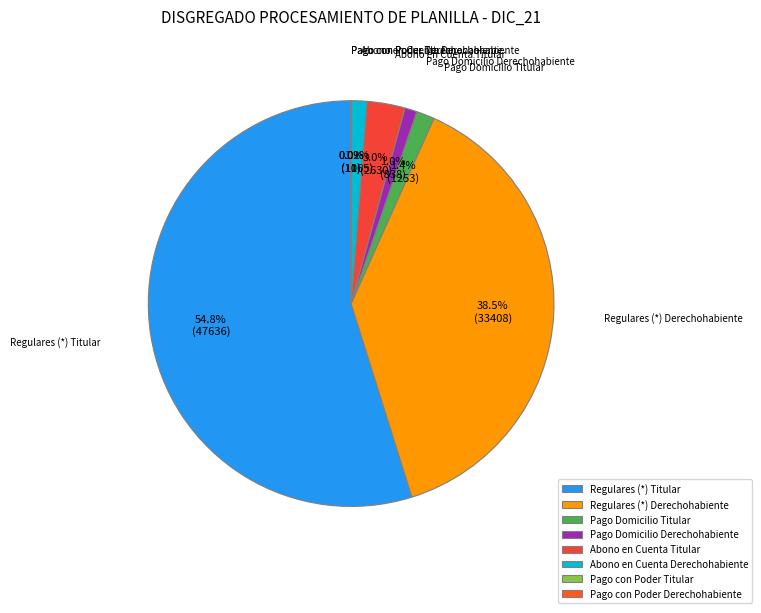

Is Regulares (*) Derechohabiente the majority of the pie?

No